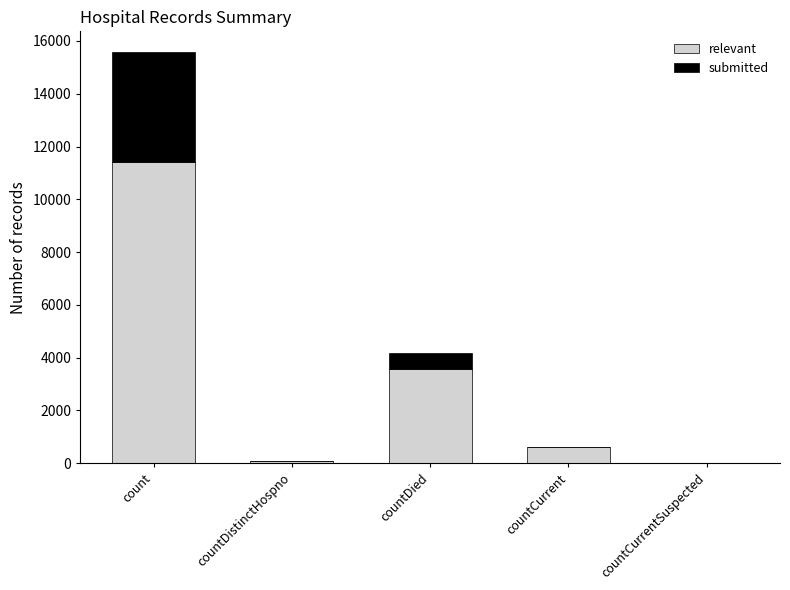

What is the maximum value for relevant?

11409